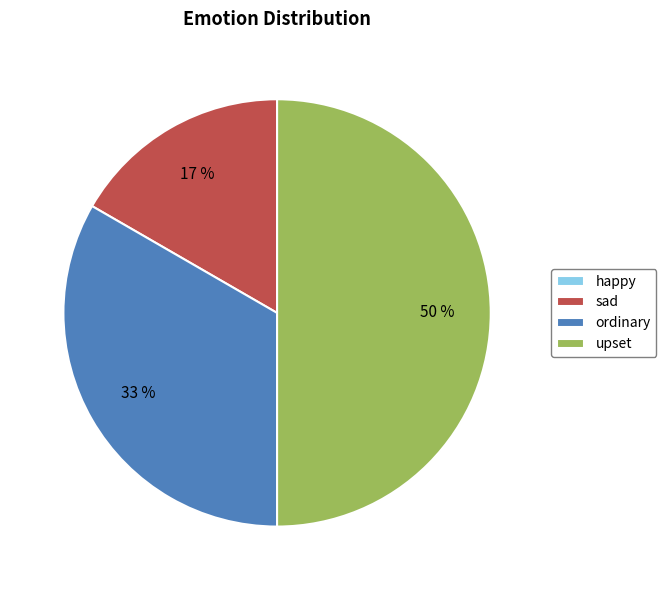

The ordinary slice represents 33% of the pie. True or false?

True